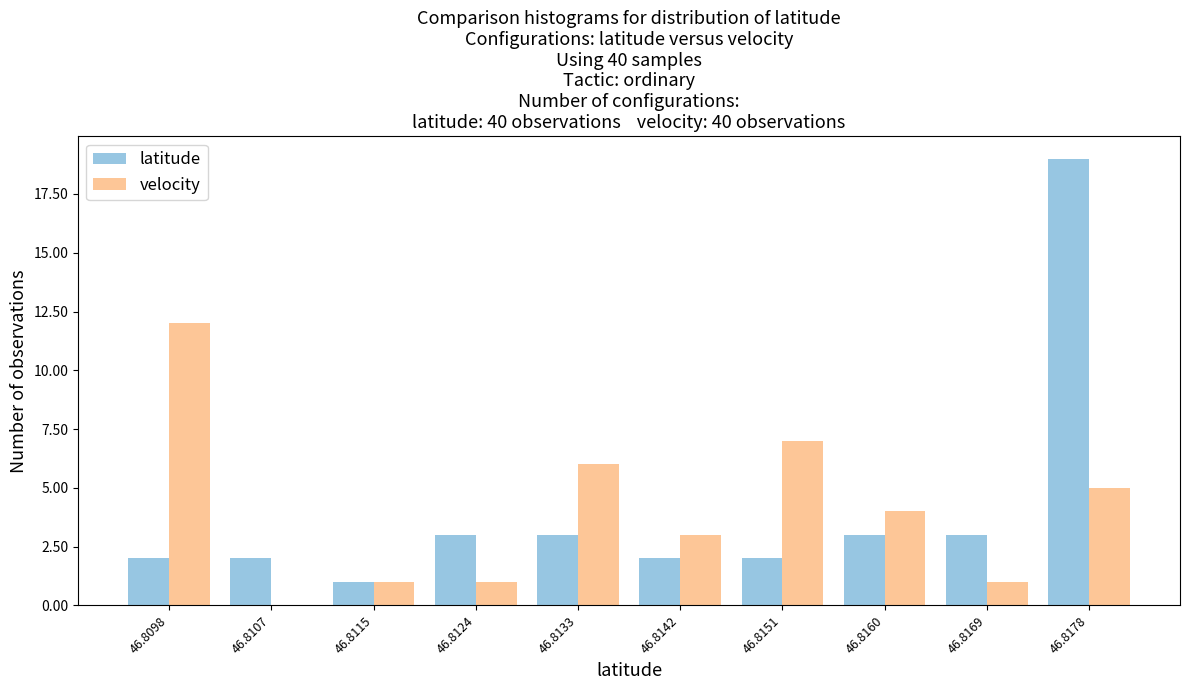

Reading left to right, extract all data points from this chart.

latitude: 46.8098=2	46.8107=2	46.8115=1	46.8124=3	46.8133=3	46.8142=2	46.8151=2	46.8160=3	46.8169=3	46.8178=19
velocity: 46.8098=12	46.8107=0	46.8115=1	46.8124=1	46.8133=6	46.8142=3	46.8151=7	46.8160=4	46.8169=1	46.8178=5